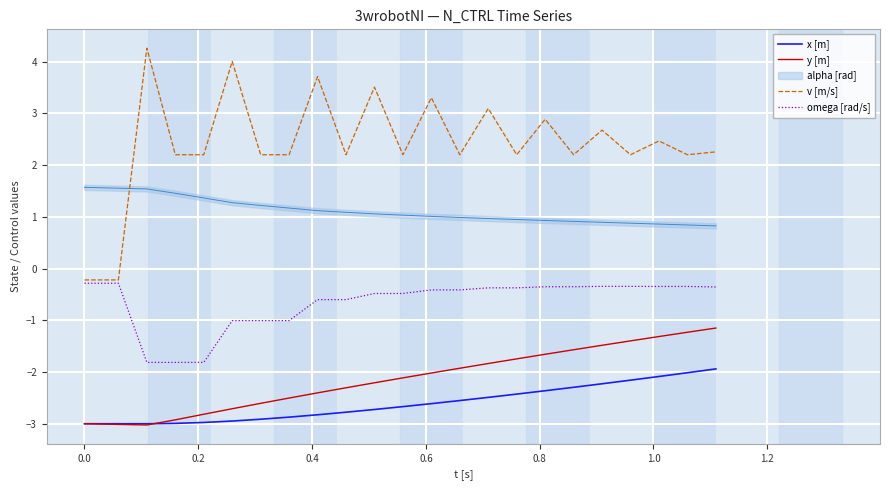

After their last crossing, which series has the higher values: x [m] or y [m]?

y [m]